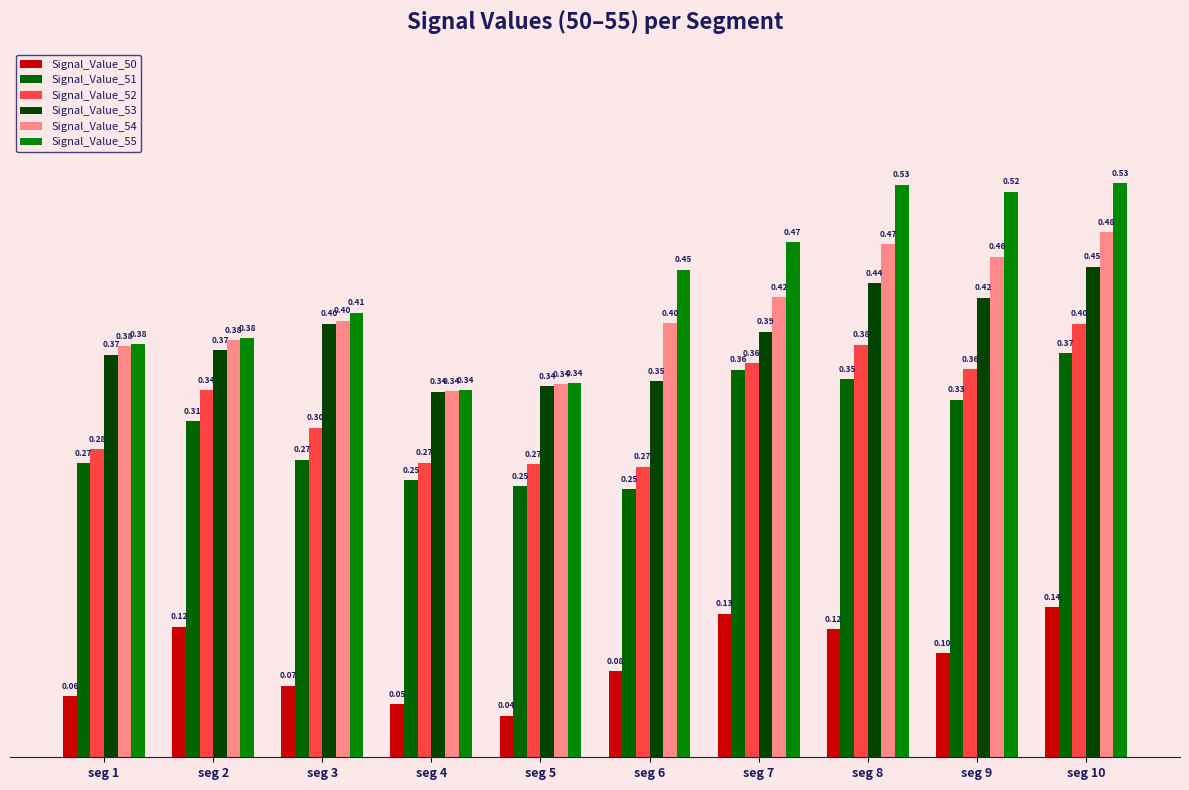

At which category is the sum across all series the highest?

seg 10